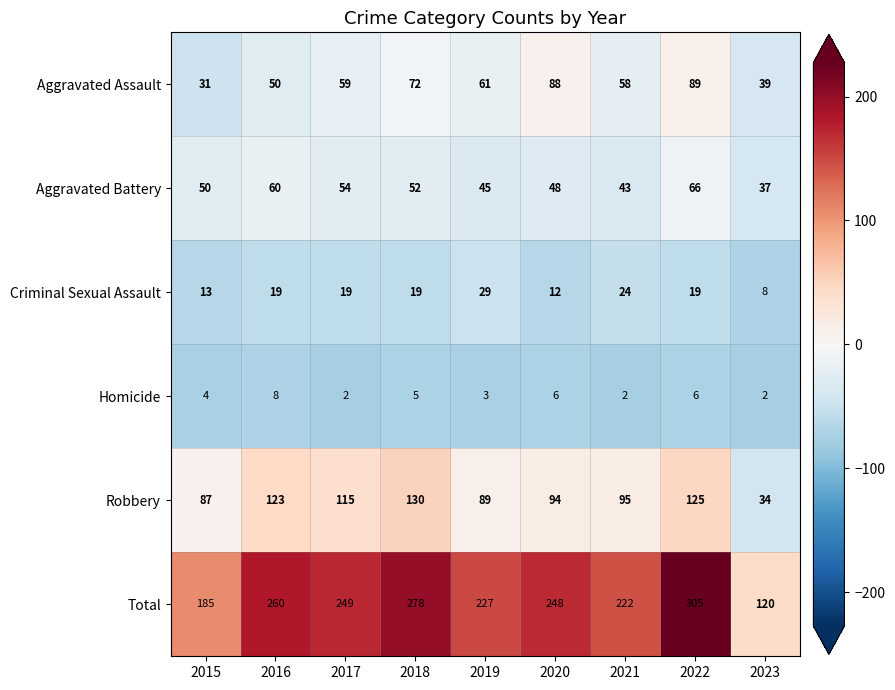

Which series has the largest range (max minus min)?

Total